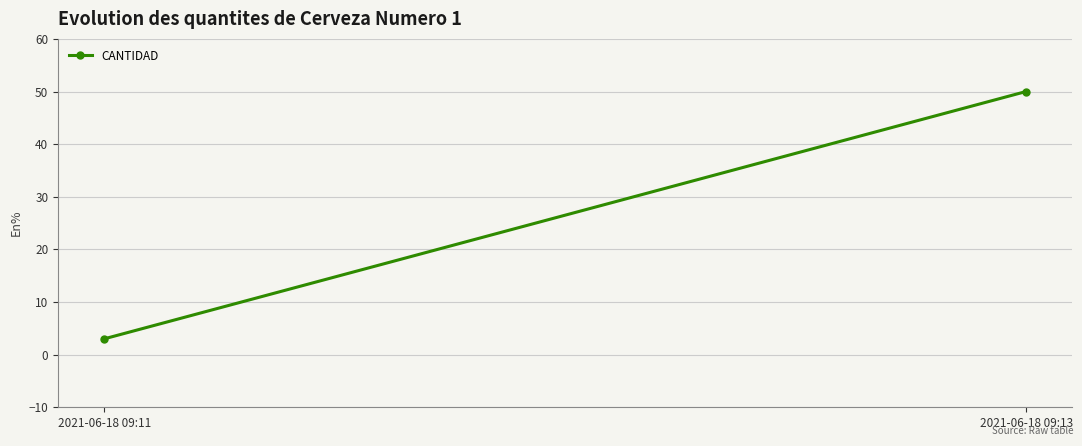

True or false: the data shows 50 at 2021-06-18 09:13.

True